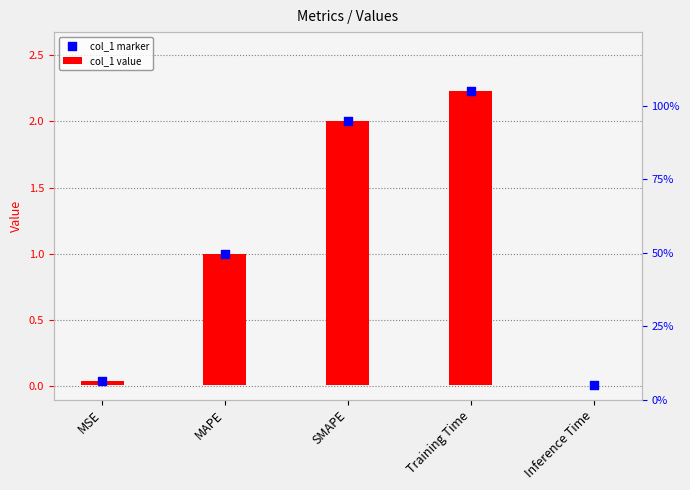

Which series reaches the maximum Y coordinate?

col_1 marker